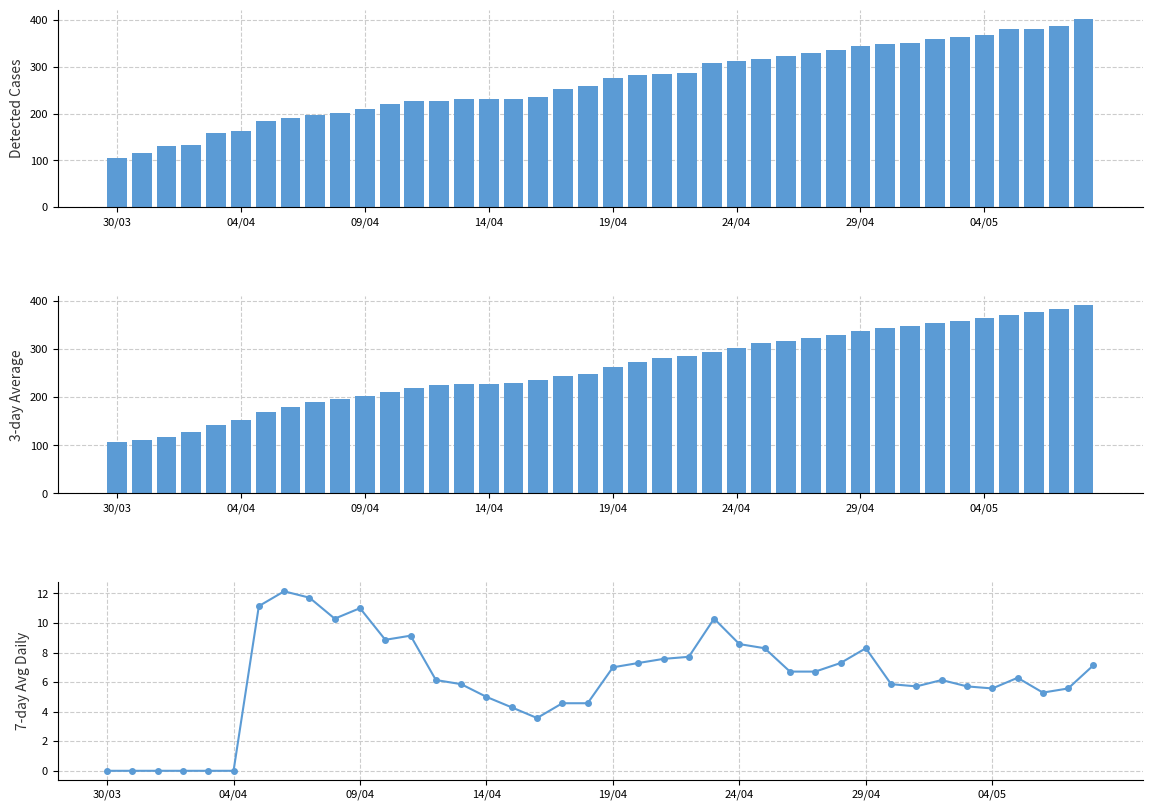

Is it true that average3 equals 104.9 at 29/04?

False